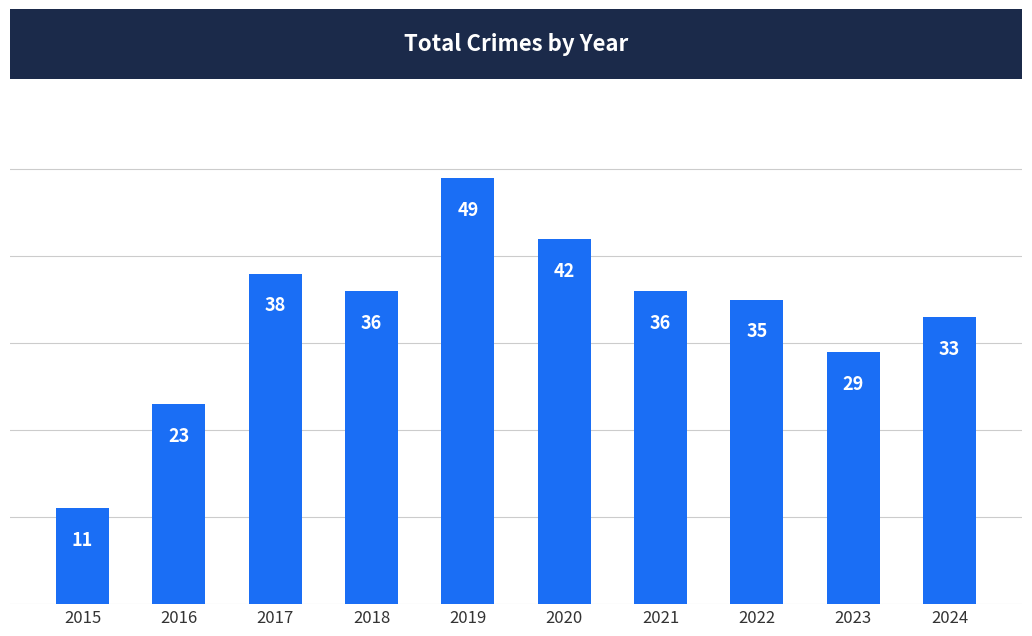

What is the value of the 6th bar from the left?

42